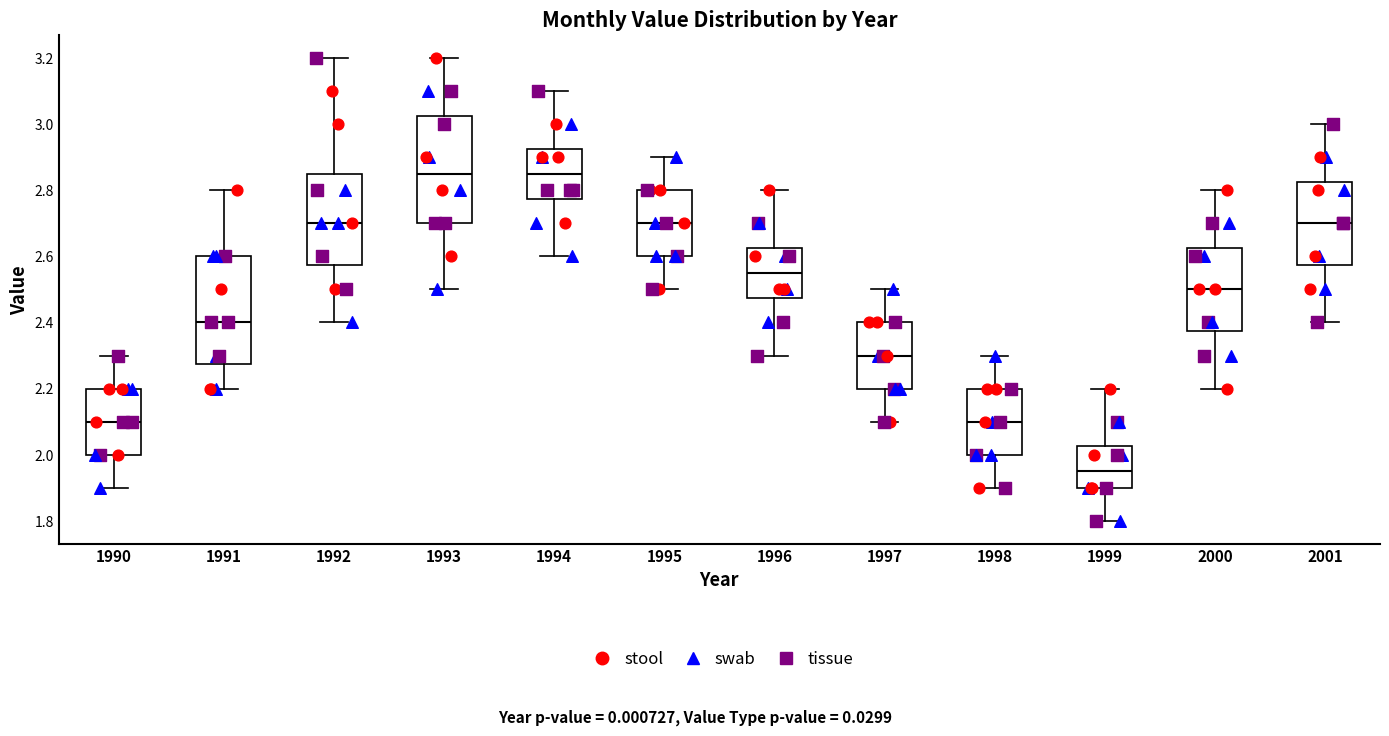

Reading left to right, transcribe this box plot: for each box, give where its median line is, the range the box spans, and where its two whiskers end, as read against the y-axis. The values are not printed on the chart, so give them approximately, as read against the axis.

1990: median 2.10, box 2.00 to 2.20, whiskers 1.90 to 2.30
1991: median 2.40, box 2.28 to 2.60, whiskers 2.20 to 2.80
1992: median 2.70, box 2.58 to 2.86, whiskers 2.40 to 3.20
1993: median 2.86, box 2.70 to 3.02, whiskers 2.50 to 3.20
1994: median 2.86, box 2.78 to 2.92, whiskers 2.60 to 3.10
1995: median 2.70, box 2.60 to 2.80, whiskers 2.50 to 2.90
1996: median 2.56, box 2.48 to 2.62, whiskers 2.30 to 2.80
1997: median 2.30, box 2.20 to 2.40, whiskers 2.10 to 2.50
1998: median 2.10, box 2.00 to 2.20, whiskers 1.90 to 2.30
1999: median 1.96, box 1.90 to 2.02, whiskers 1.80 to 2.20
2000: median 2.50, box 2.38 to 2.62, whiskers 2.20 to 2.80
2001: median 2.70, box 2.58 to 2.82, whiskers 2.40 to 3.00